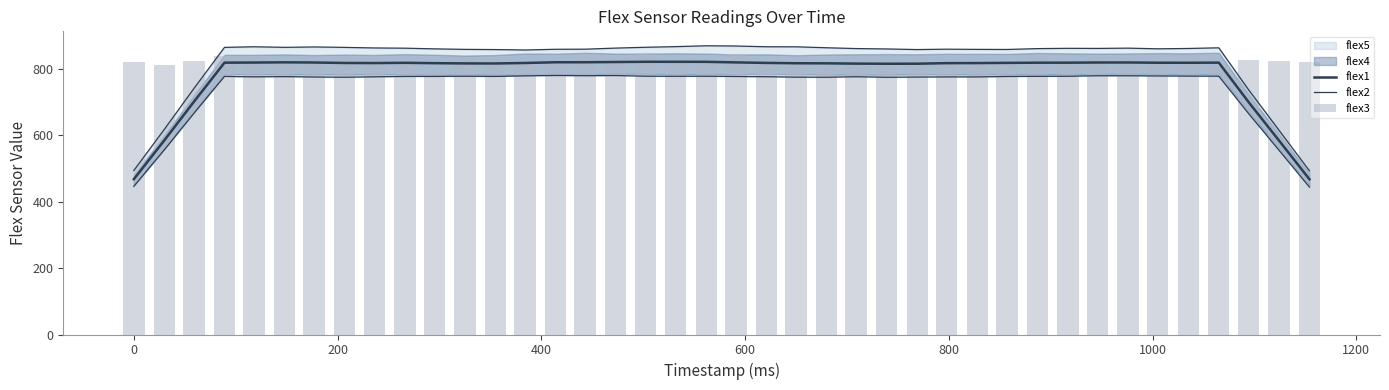

What is the difference between the maximum and minimum values in the flex3 series?

52.0